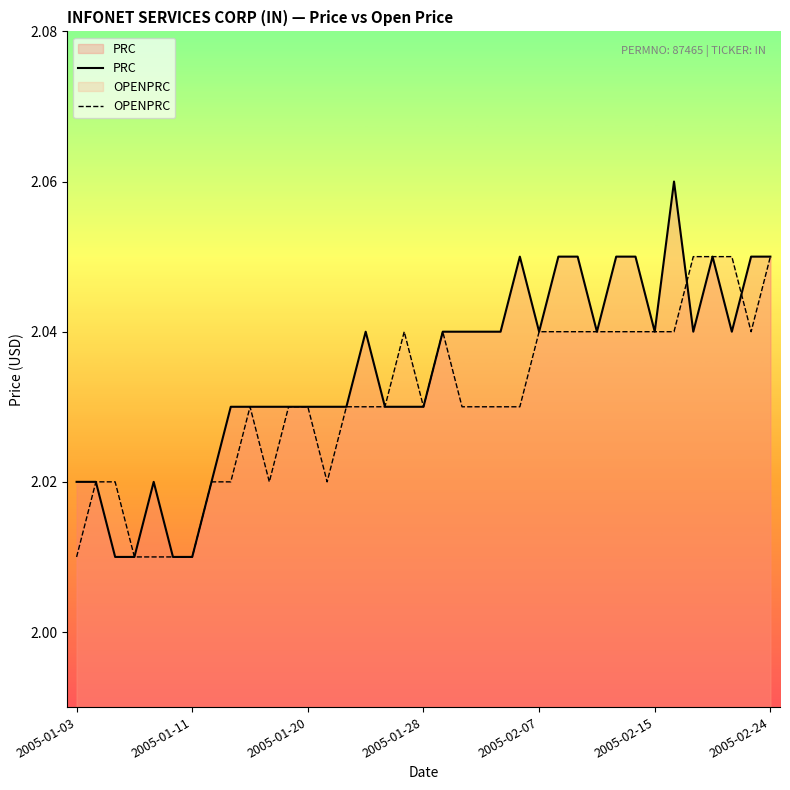

Which series has the largest total across all categories?

PRC